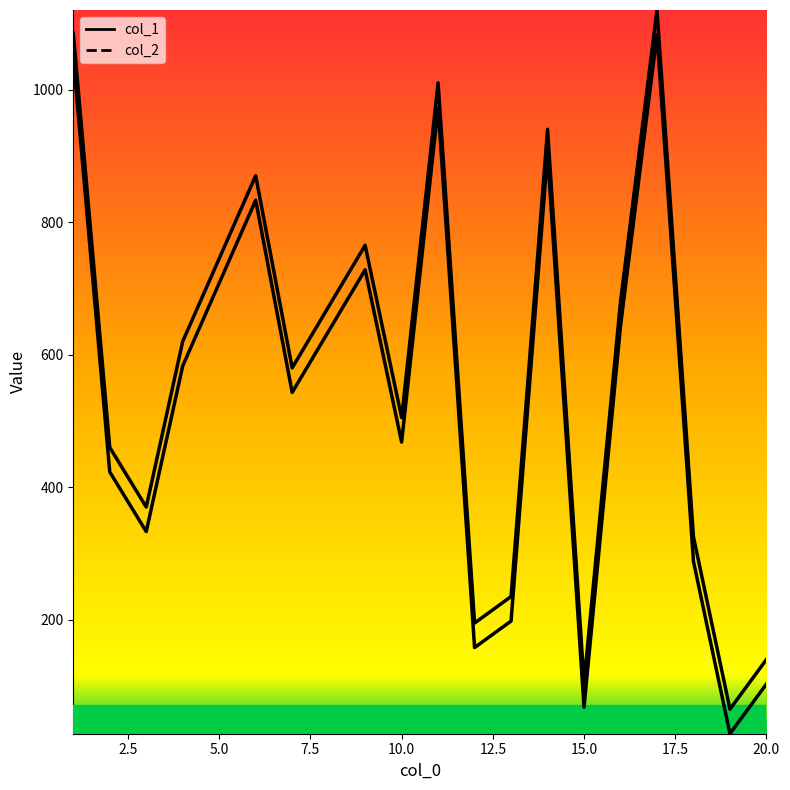

True or false: col_2 and col_1 intersect in this chart.

False